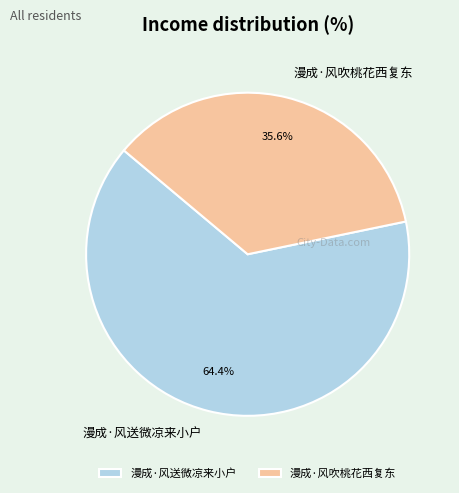

Which category has the biggest portion of the pie?

漫成·风送微凉来小户